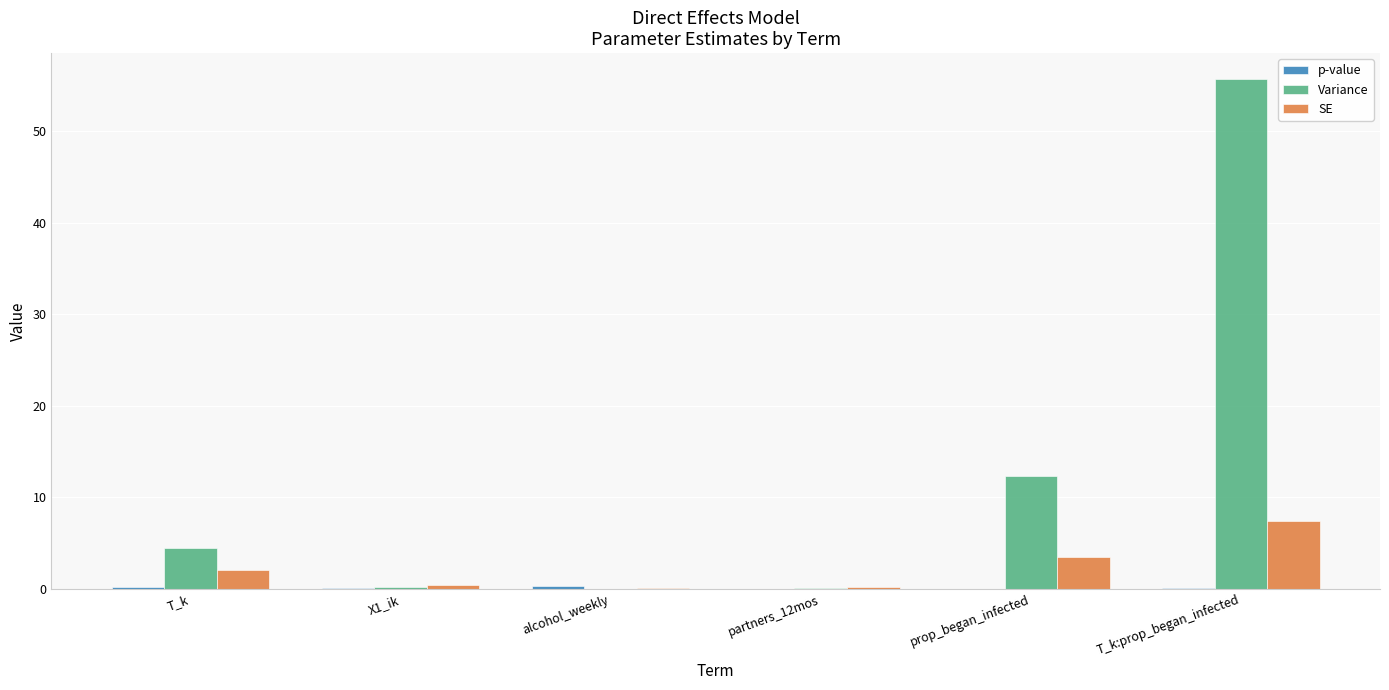

Is the value of Variance at T_k greater than the value of SE at T_k?

Yes